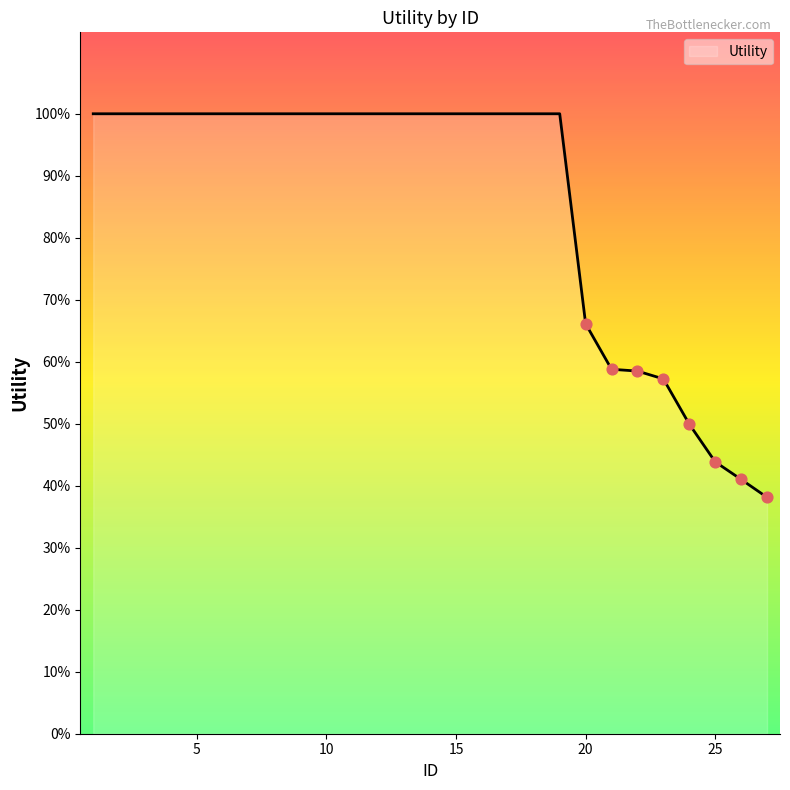

Is this an area chart (filled region under the line)?

Yes